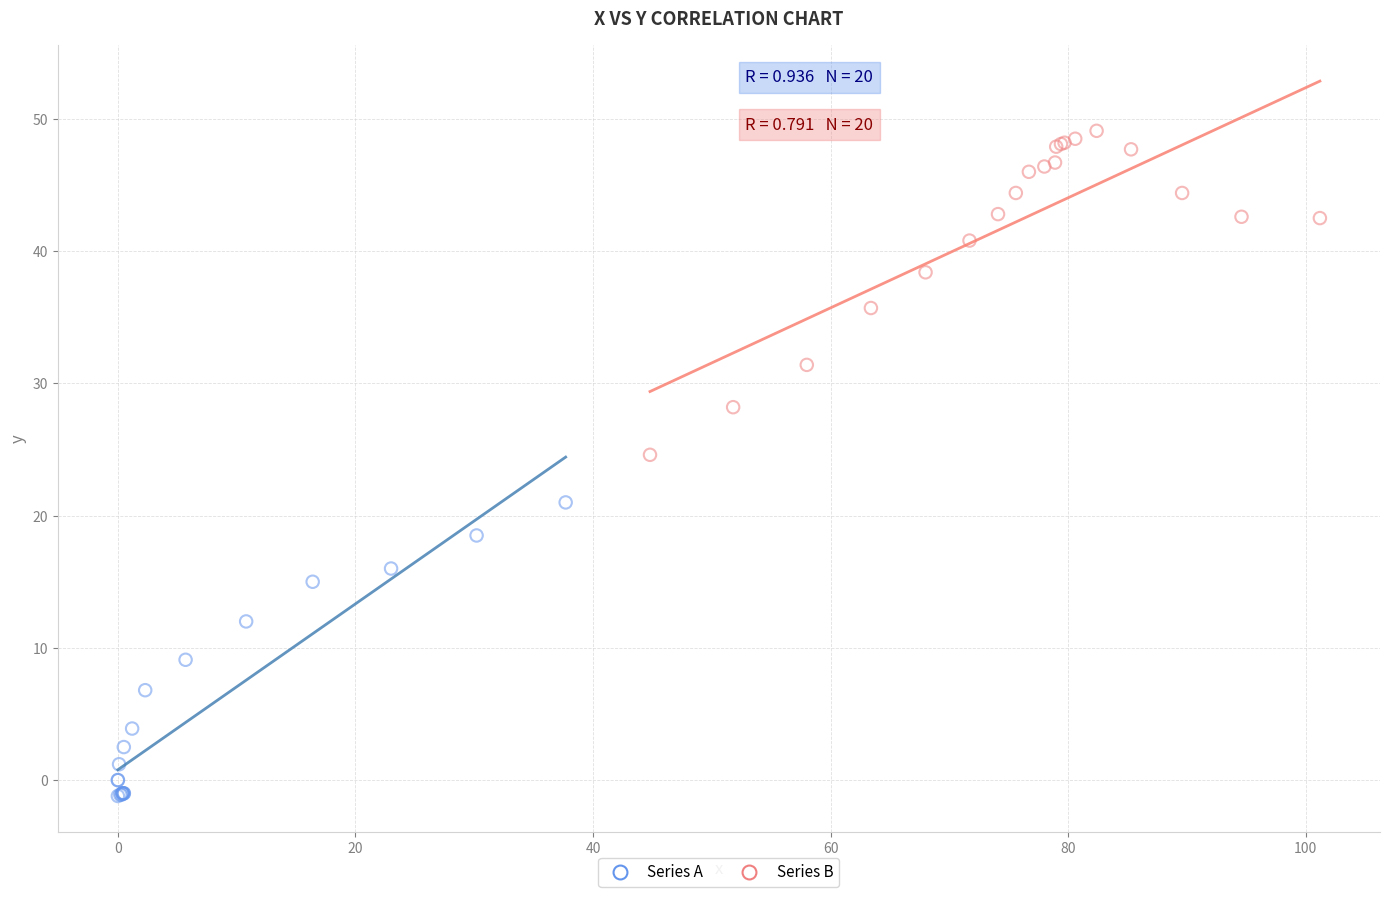

Which series reaches the minimum Y coordinate?

Series A